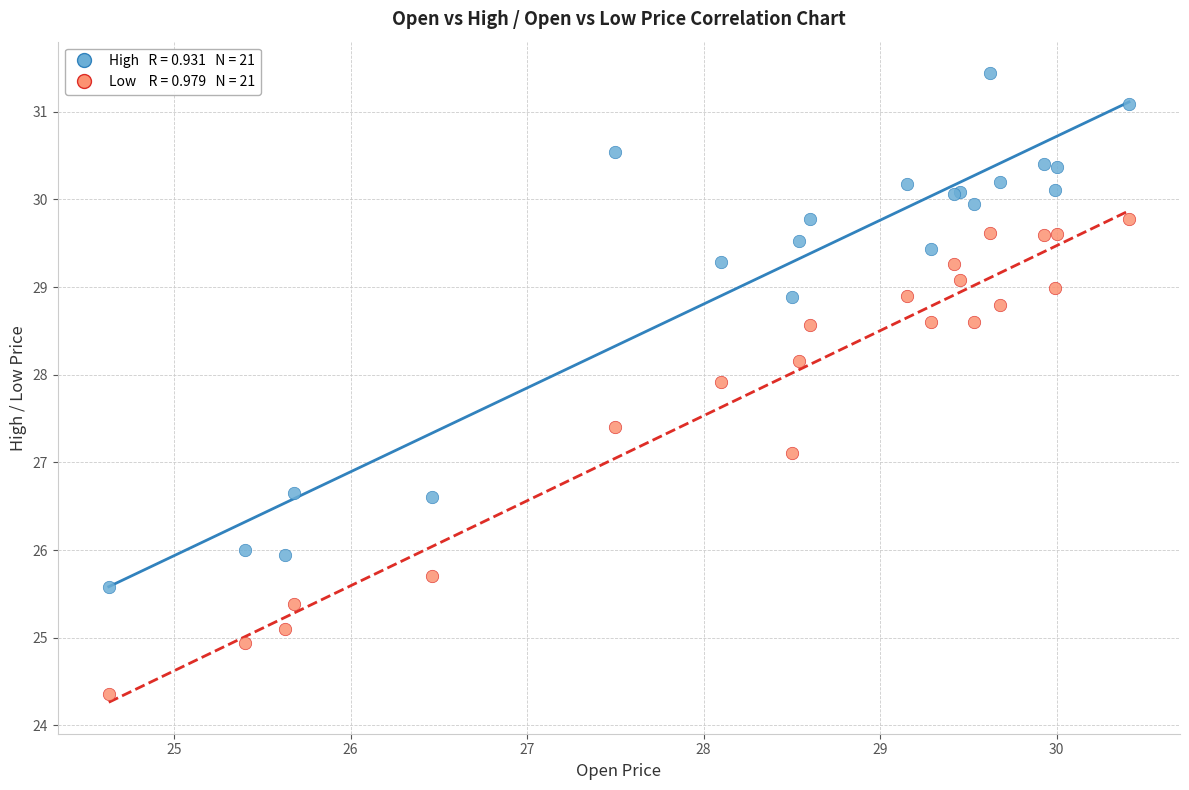

Across all series, what Y value is closest to 27?

27.1